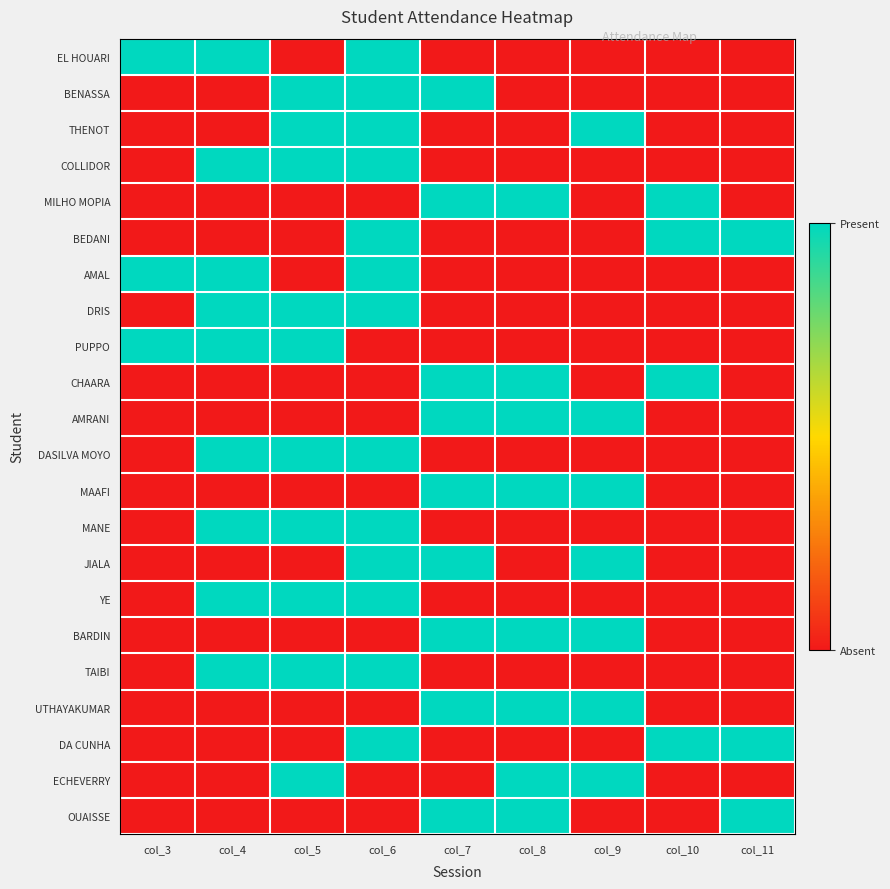

Reading left to right, what are all the values shown in this chart?

EL HOUARI: col_3=1	col_4=1	col_5=0	col_6=1	col_7=0	col_8=0	col_9=0	col_10=0	col_11=0
BENASSA: col_3=0	col_4=0	col_5=1	col_6=1	col_7=1	col_8=0	col_9=0	col_10=0	col_11=0
THENOT: col_3=0	col_4=0	col_5=1	col_6=1	col_7=0	col_8=0	col_9=1	col_10=0	col_11=0
COLLIDOR: col_3=0	col_4=1	col_5=1	col_6=1	col_7=0	col_8=0	col_9=0	col_10=0	col_11=0
MILHO MOPIA: col_3=0	col_4=0	col_5=0	col_6=0	col_7=1	col_8=1	col_9=0	col_10=1	col_11=0
BEDANI: col_3=0	col_4=0	col_5=0	col_6=1	col_7=0	col_8=0	col_9=0	col_10=1	col_11=1
AMAL: col_3=1	col_4=1	col_5=0	col_6=1	col_7=0	col_8=0	col_9=0	col_10=0	col_11=0
DRIS: col_3=0	col_4=1	col_5=1	col_6=1	col_7=0	col_8=0	col_9=0	col_10=0	col_11=0
PUPPO: col_3=1	col_4=1	col_5=1	col_6=0	col_7=0	col_8=0	col_9=0	col_10=0	col_11=0
CHAARA: col_3=0	col_4=0	col_5=0	col_6=0	col_7=1	col_8=1	col_9=0	col_10=1	col_11=0
AMRANI: col_3=0	col_4=0	col_5=0	col_6=0	col_7=1	col_8=1	col_9=1	col_10=0	col_11=0
DASILVA MOYO: col_3=0	col_4=1	col_5=1	col_6=1	col_7=0	col_8=0	col_9=0	col_10=0	col_11=0
MAAFI: col_3=0	col_4=0	col_5=0	col_6=0	col_7=1	col_8=1	col_9=1	col_10=0	col_11=0
MANE: col_3=0	col_4=1	col_5=1	col_6=1	col_7=0	col_8=0	col_9=0	col_10=0	col_11=0
JIALA: col_3=0	col_4=0	col_5=0	col_6=1	col_7=1	col_8=0	col_9=1	col_10=0	col_11=0
YE: col_3=0	col_4=1	col_5=1	col_6=1	col_7=0	col_8=0	col_9=0	col_10=0	col_11=0
BARDIN: col_3=0	col_4=0	col_5=0	col_6=0	col_7=1	col_8=1	col_9=1	col_10=0	col_11=0
TAIBI: col_3=0	col_4=1	col_5=1	col_6=1	col_7=0	col_8=0	col_9=0	col_10=0	col_11=0
UTHAYAKUMAR: col_3=0	col_4=0	col_5=0	col_6=0	col_7=1	col_8=1	col_9=1	col_10=0	col_11=0
DA CUNHA: col_3=0	col_4=0	col_5=0	col_6=1	col_7=0	col_8=0	col_9=0	col_10=1	col_11=1
ECHEVERRY: col_3=0	col_4=0	col_5=1	col_6=0	col_7=0	col_8=1	col_9=1	col_10=0	col_11=0
OUAISSE: col_3=0	col_4=0	col_5=0	col_6=0	col_7=1	col_8=1	col_9=0	col_10=0	col_11=1